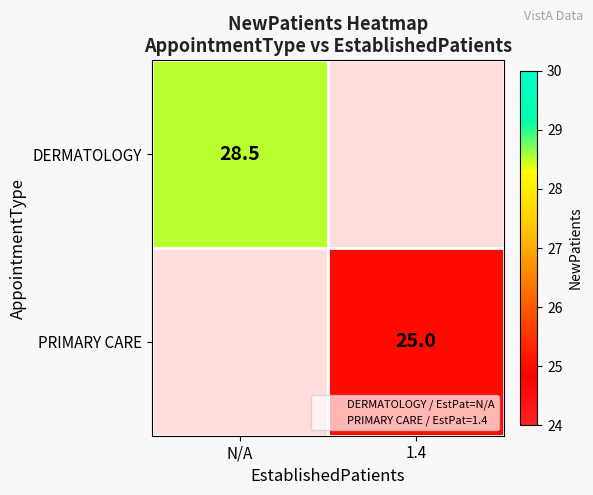

At N/A, list the series in order from largest to smallest.

DERMATOLOGY, PRIMARY CARE